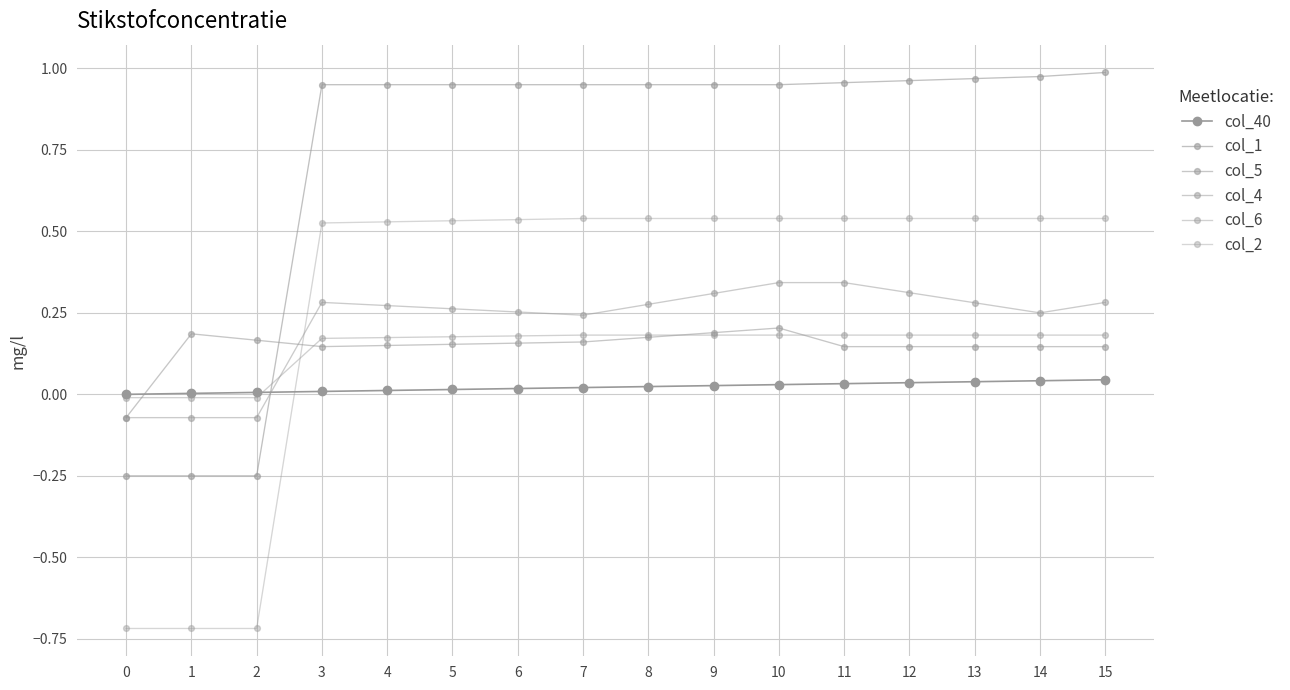

How many negative values does the col_6 series have?

3